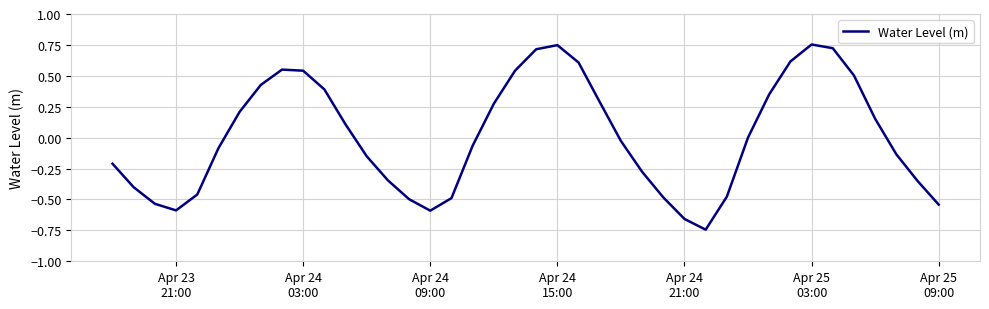

Is this an area chart (filled region under the line)?

No